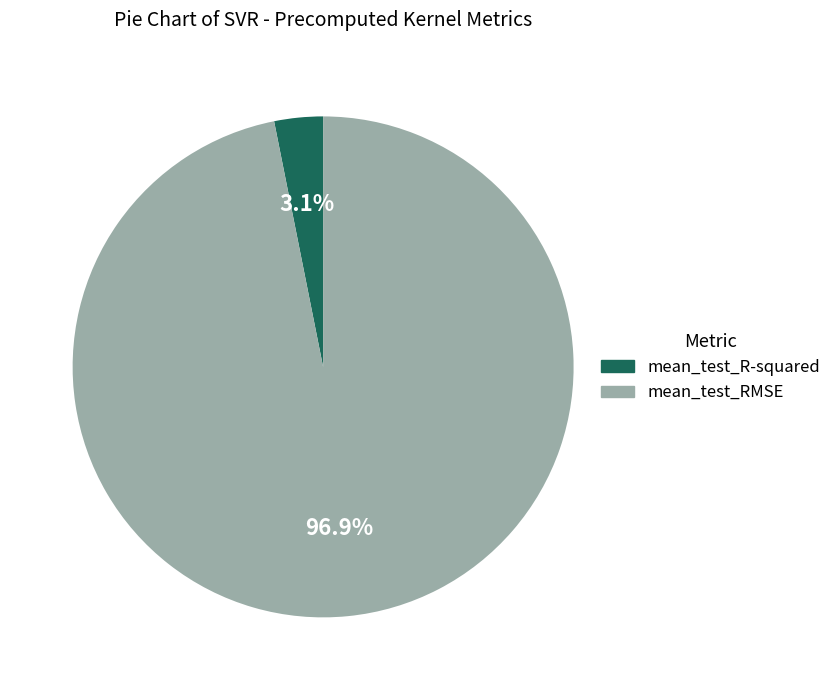

To the nearest percent, what is the difference between the largest and smallest slice percentages?

94%